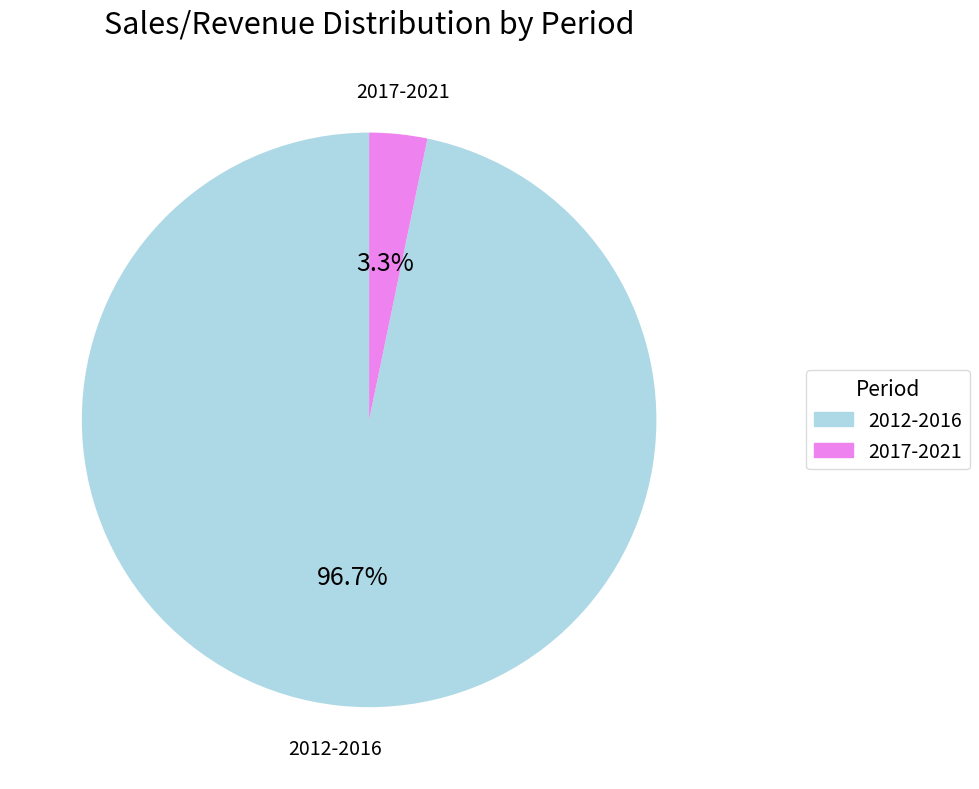

Is there a majority slice in this chart?

Yes